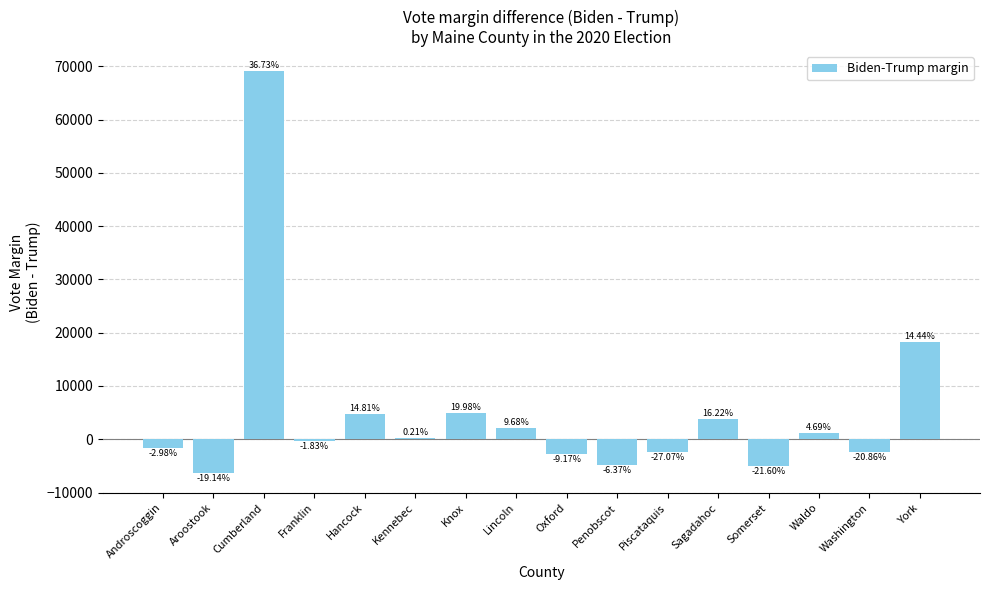

Reading right to left, list all the values displayed in this chart.

18264	-2452	1110	-4944	3776	-2430	-4805	-2833	2084	4928	146	4750	-263	69072	-6304	-1691